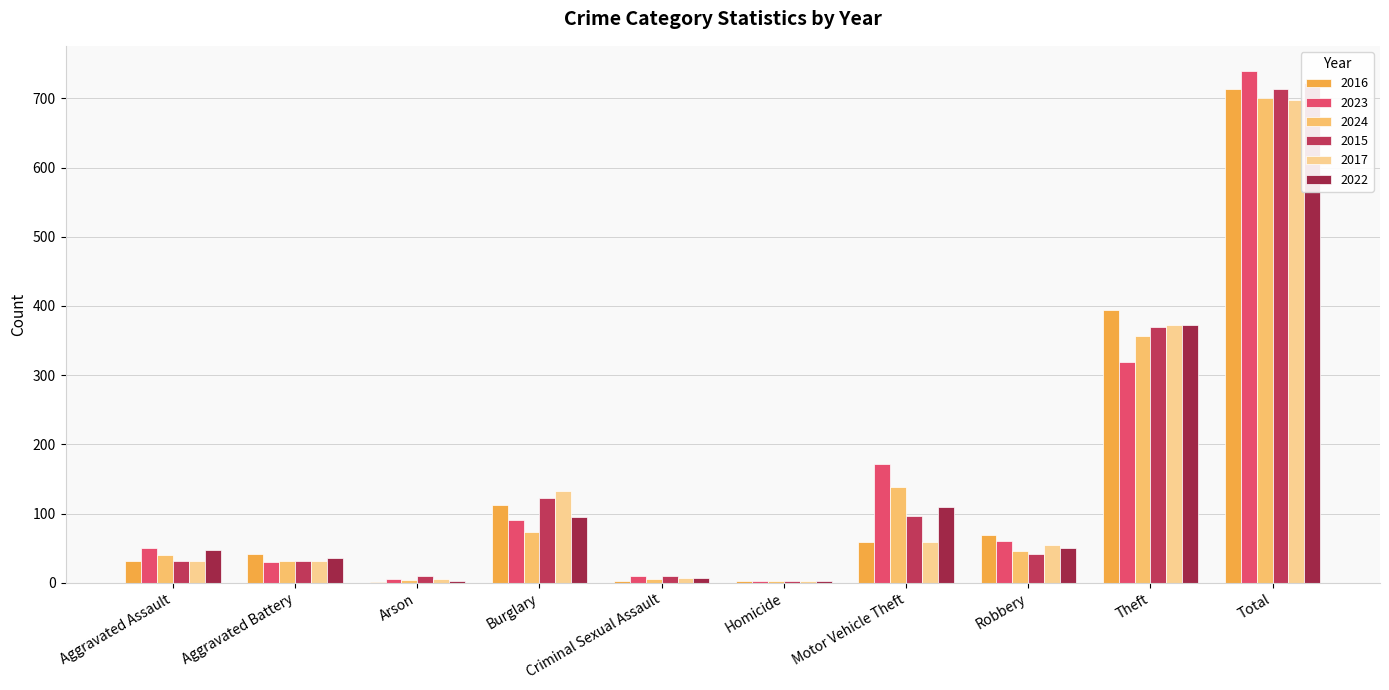

Reading left to right, extract all data points from this chart.

2016: Aggravated Assault=32	Aggravated Battery=41	Arson=1	Burglary=113	Criminal Sexual Assault=3	Homicide=2	Motor Vehicle Theft=59	Robbery=69	Theft=394	Total=714
2023: Aggravated Assault=50	Aggravated Battery=30	Arson=5	Burglary=91	Criminal Sexual Assault=9	Homicide=3	Motor Vehicle Theft=171	Robbery=61	Theft=319	Total=739
2024: Aggravated Assault=40	Aggravated Battery=32	Arson=4	Burglary=74	Criminal Sexual Assault=6	Homicide=3	Motor Vehicle Theft=139	Robbery=46	Theft=357	Total=701
2015: Aggravated Assault=32	Aggravated Battery=31	Arson=9	Burglary=123	Criminal Sexual Assault=9	Homicide=3	Motor Vehicle Theft=96	Robbery=41	Theft=369	Total=713
2017: Aggravated Assault=32	Aggravated Battery=32	Arson=5	Burglary=133	Criminal Sexual Assault=7	Homicide=2	Motor Vehicle Theft=59	Robbery=55	Theft=372	Total=697
2022: Aggravated Assault=48	Aggravated Battery=36	Arson=2	Burglary=95	Criminal Sexual Assault=7	Homicide=2	Motor Vehicle Theft=110	Robbery=50	Theft=372	Total=722